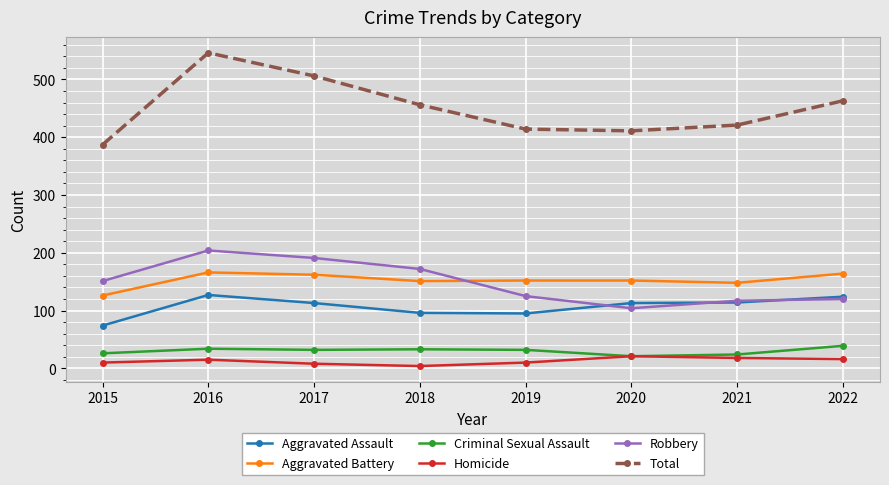

Is this an area chart (filled region under the line)?

No